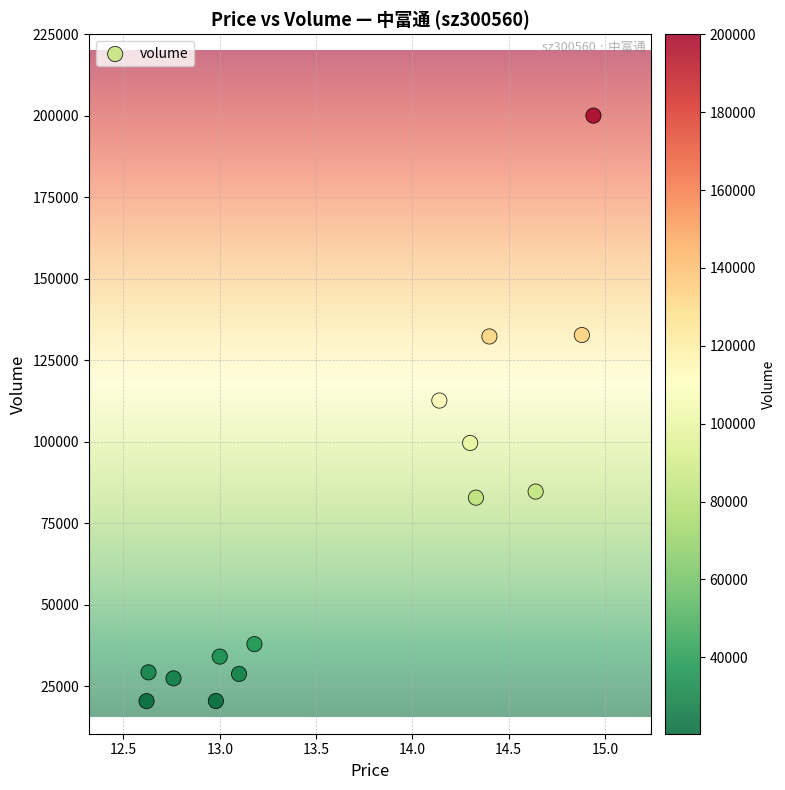

What Y value in the scatter plot is closest to 110217?

112620